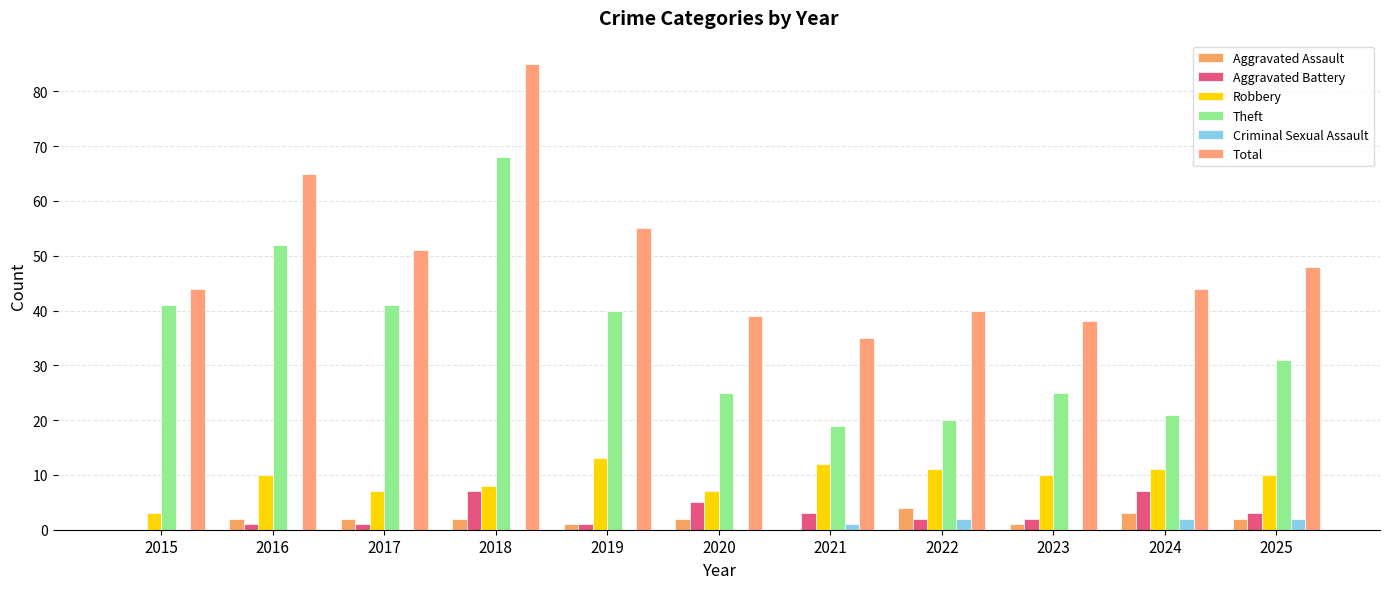

True or false: Aggravated Battery has a value of 5 at 2021.

False